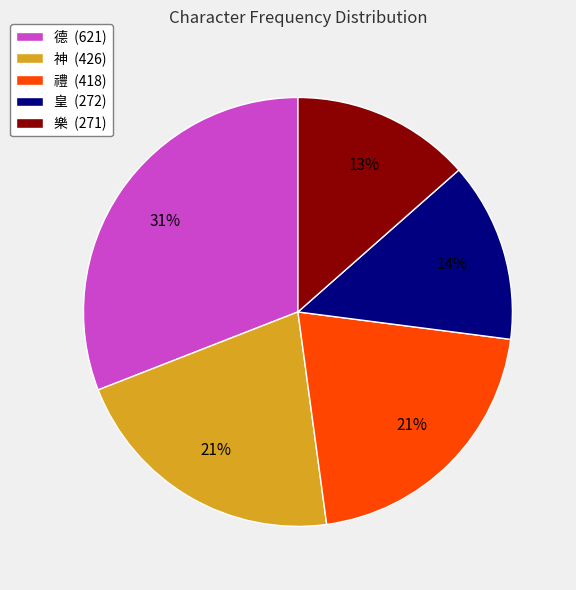

The 皇 slice represents 2% of the pie. True or false?

False